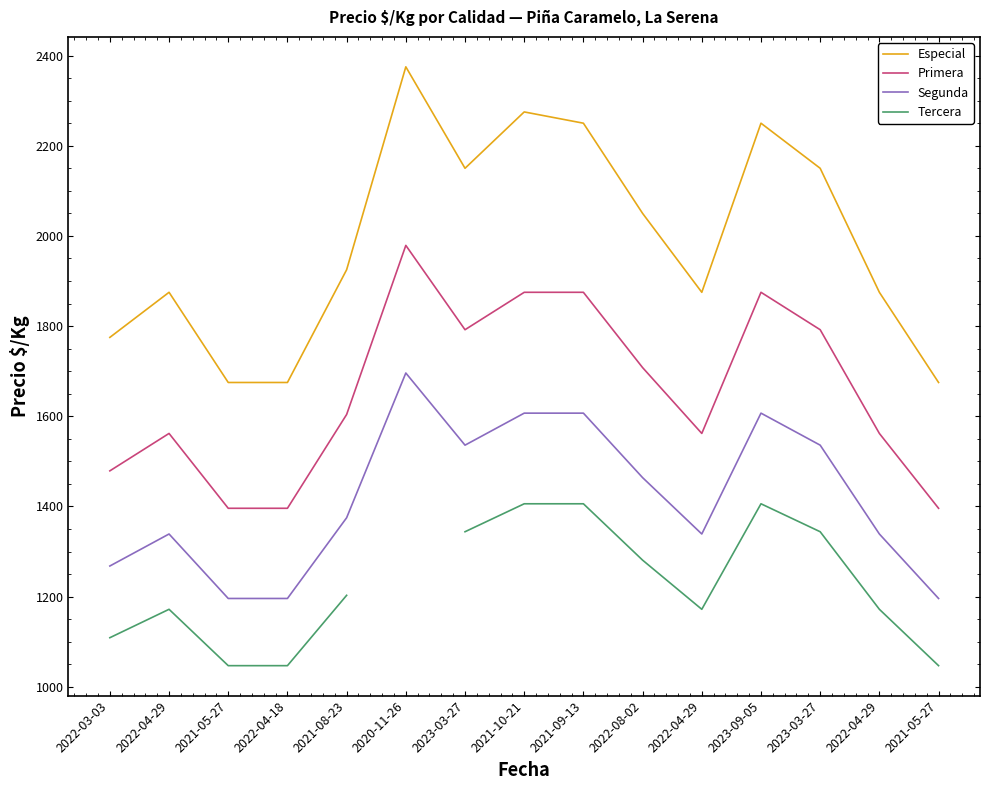

True or false: Tercera and Segunda intersect in this chart.

False